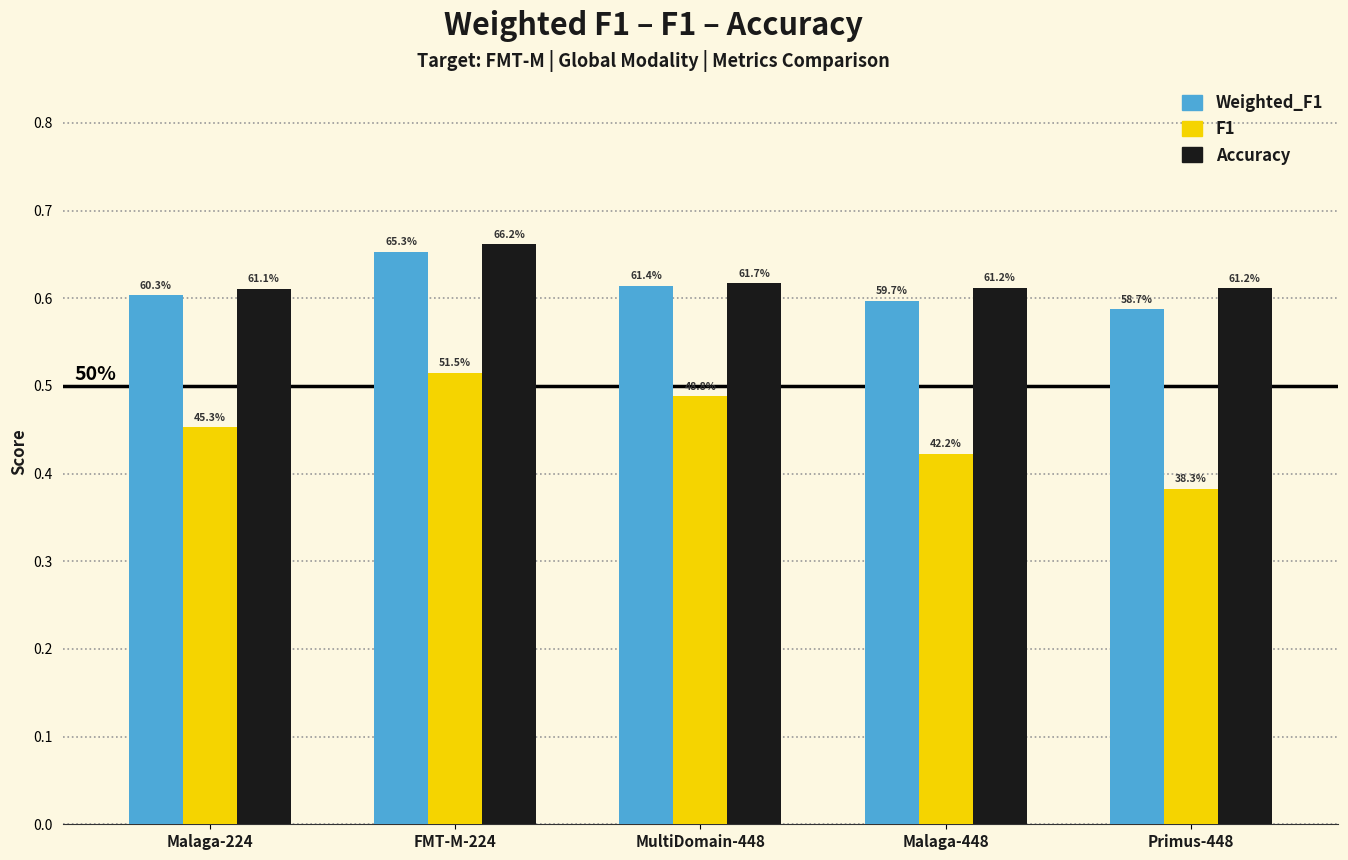

What are all the series names shown in the legend?

Weighted_F1, F1, Accuracy